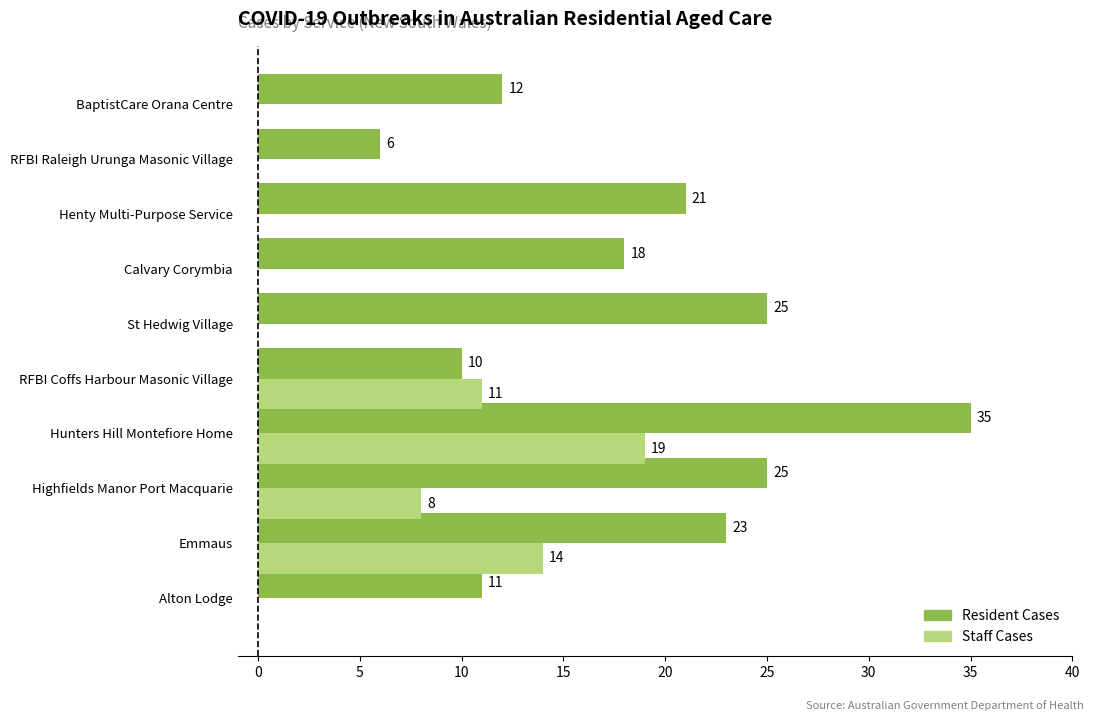

At which label does Staff Cases reach its peak?

Hunters Hill Montefiore Home